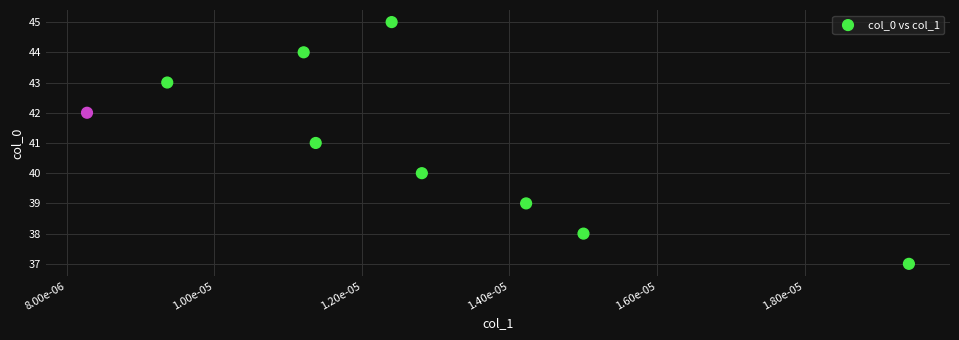

What is the average Y value?

41